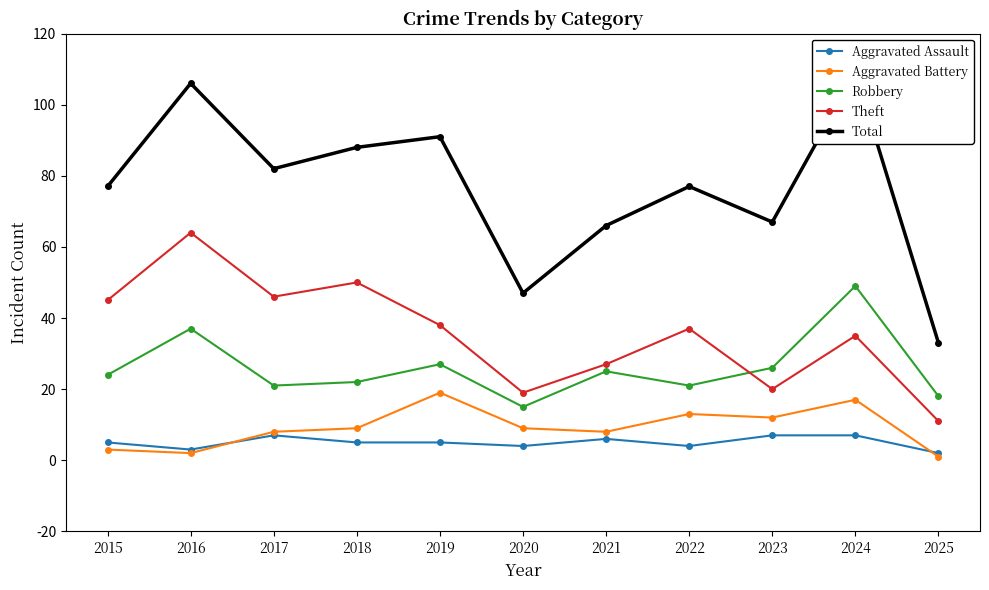

At 2023, list the series in order from largest to smallest.

Total, Robbery, Theft, Aggravated Battery, Aggravated Assault